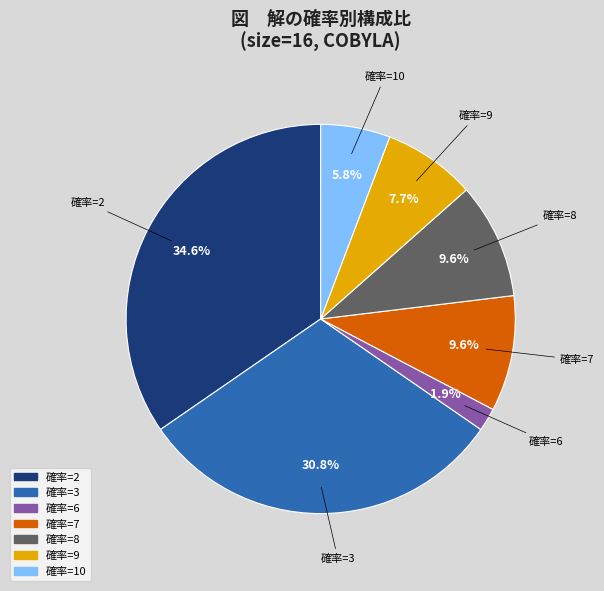

Is there any slice that represents more than half of the pie?

No